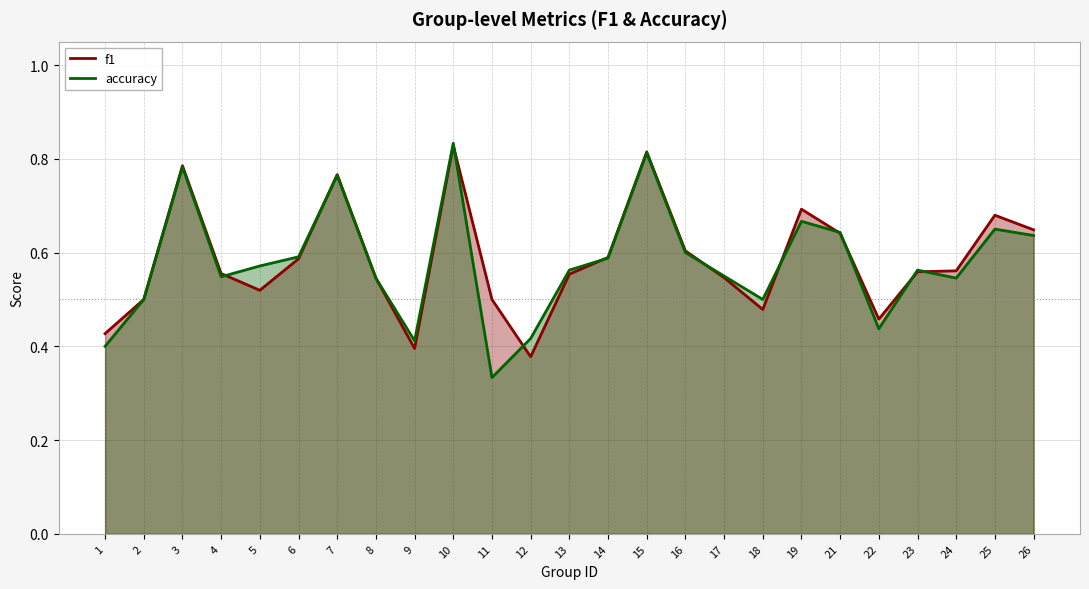

Reading right to left, what are all the values shown in this chart?

f1: 26=0.6	25=0.7	24=0.6	23=0.6	22=0.5	21=0.6	19=0.7	18=0.5	17=0.5	16=0.6	15=0.8	14=0.6	13=0.6	12=0.4	11=0.5	10=0.8	9=0.4	8=0.5	7=0.8	6=0.6	5=0.5	4=0.6	3=0.8	2=0.5	1=0.4
accuracy: 26=0.6	25=0.7	24=0.5	23=0.6	22=0.4	21=0.6	19=0.7	18=0.5	17=0.6	16=0.6	15=0.8	14=0.6	13=0.6	12=0.4	11=0.3	10=0.8	9=0.4	8=0.5	7=0.8	6=0.6	5=0.6	4=0.5	3=0.8	2=0.5	1=0.4